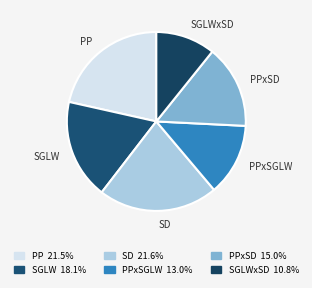

Is it true that SGLWxSD is 11% of the pie?

True